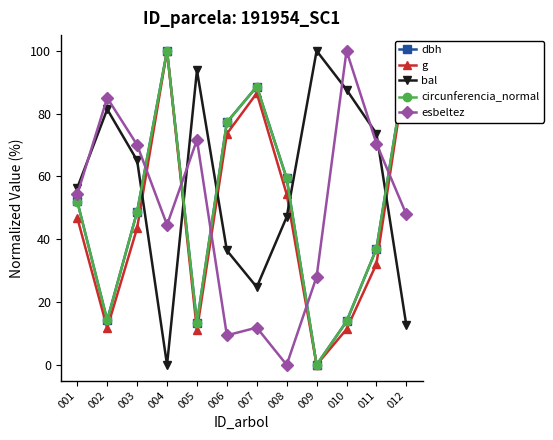

At how many categories does at least one series exceed 30?

12